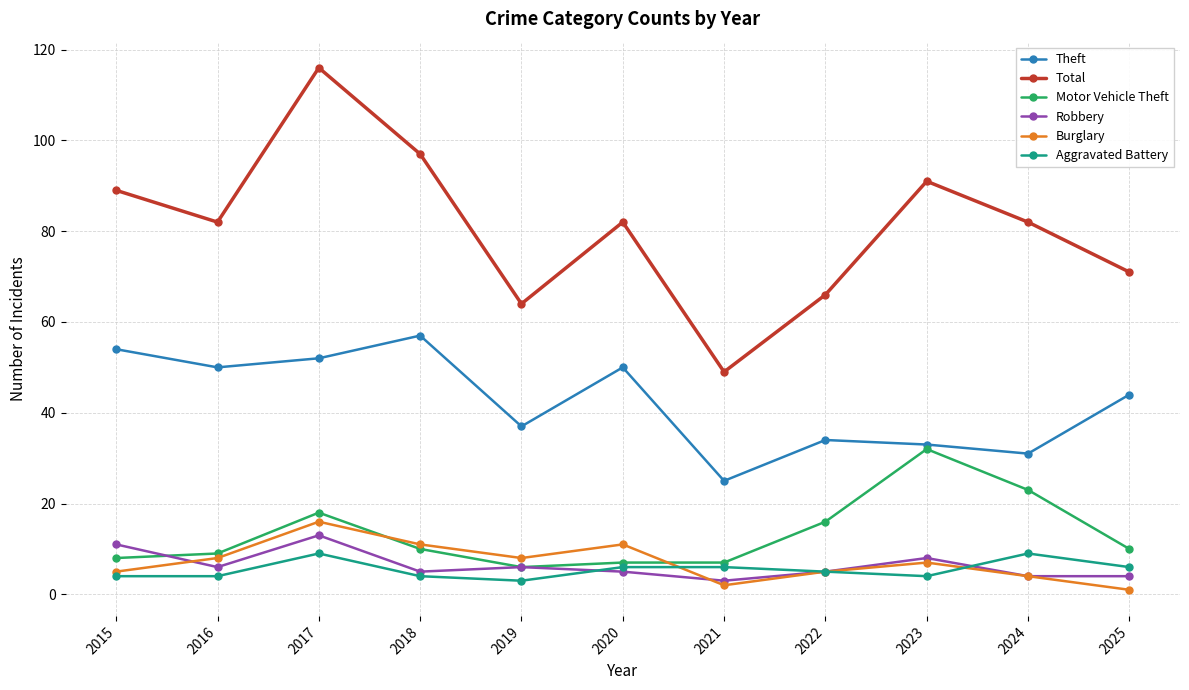

Reading right to left, transcribe all the data shown in this chart.

Theft: 2025=44	2024=31	2023=33	2022=34	2021=25	2020=50	2019=37	2018=57	2017=52	2016=50	2015=54
Total: 2025=71	2024=82	2023=91	2022=66	2021=49	2020=82	2019=64	2018=97	2017=116	2016=82	2015=89
Motor Vehicle Theft: 2025=10	2024=23	2023=32	2022=16	2021=7	2020=7	2019=6	2018=10	2017=18	2016=9	2015=8
Robbery: 2025=4	2024=4	2023=8	2022=5	2021=3	2020=5	2019=6	2018=5	2017=13	2016=6	2015=11
Burglary: 2025=1	2024=4	2023=7	2022=5	2021=2	2020=11	2019=8	2018=11	2017=16	2016=8	2015=5
Aggravated Battery: 2025=6	2024=9	2023=4	2022=5	2021=6	2020=6	2019=3	2018=4	2017=9	2016=4	2015=4